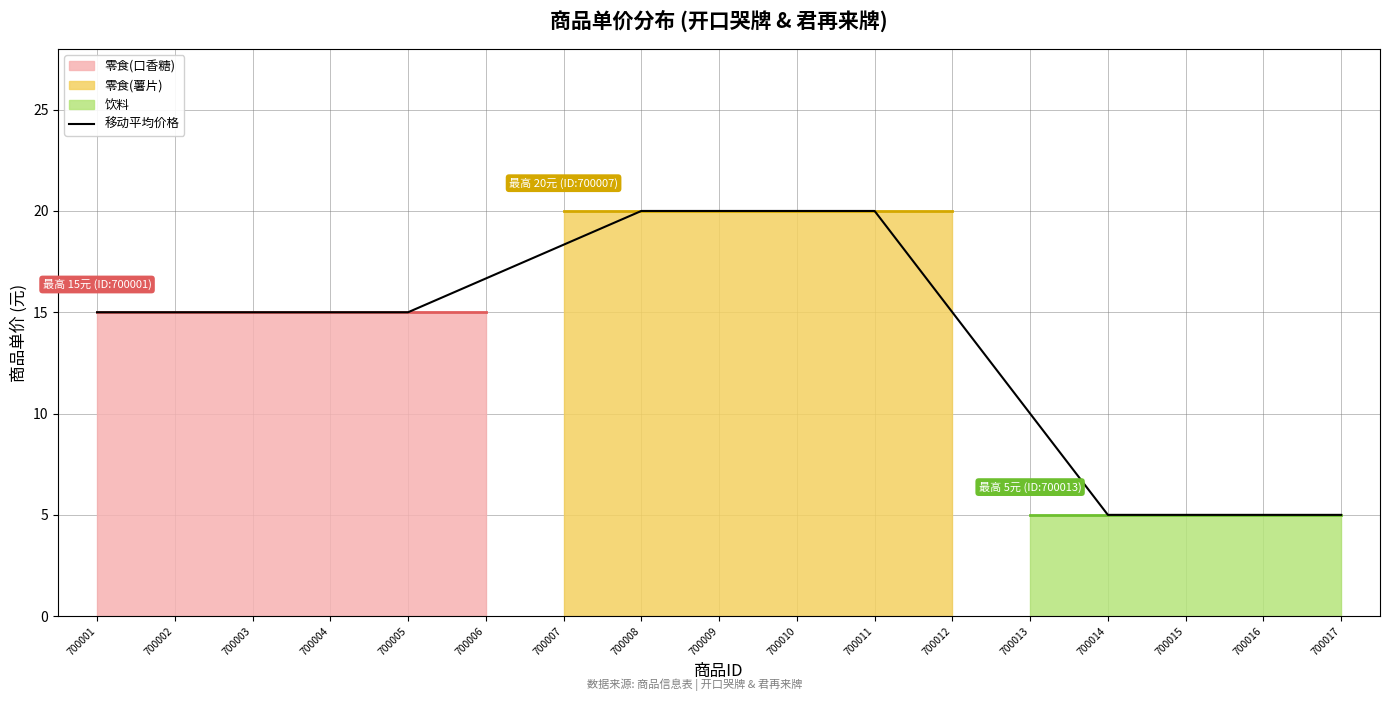

Rank the categories by value from highest to lowest.

700008, 700009, 700010, 700011, 700007, 700006, 700001, 700002, 700003, 700004, 700005, 700012, 700013, 700014, 700015, 700016, 700017